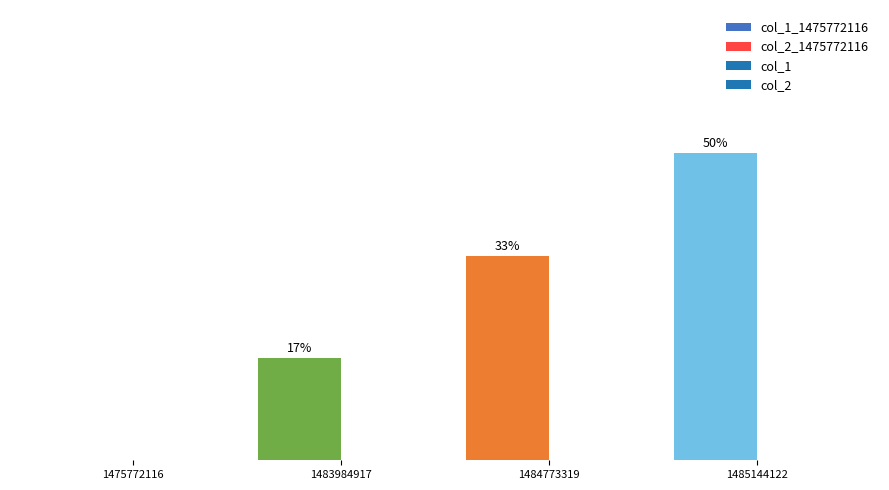

Which category has the highest value across all series?

1485144122